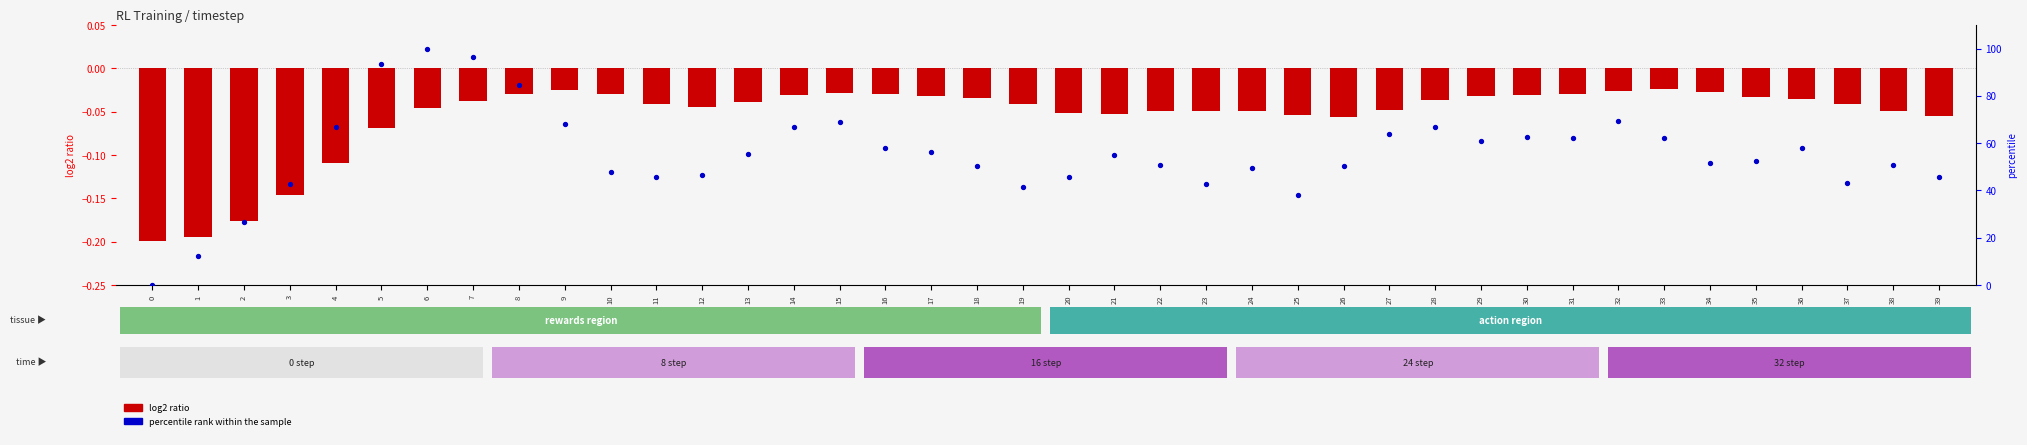

Is the value of log2 ratio at 10 greater than the value of percentile rank within the sample at 12?

No